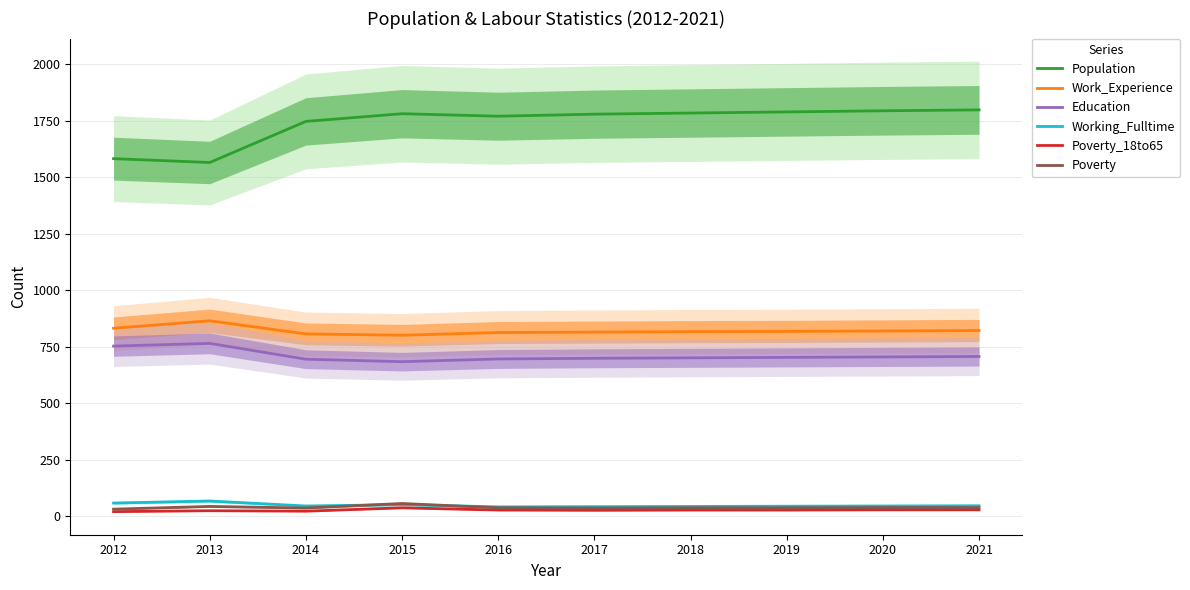

True or false: Population has more than 2 points higher than both neighbors.

False